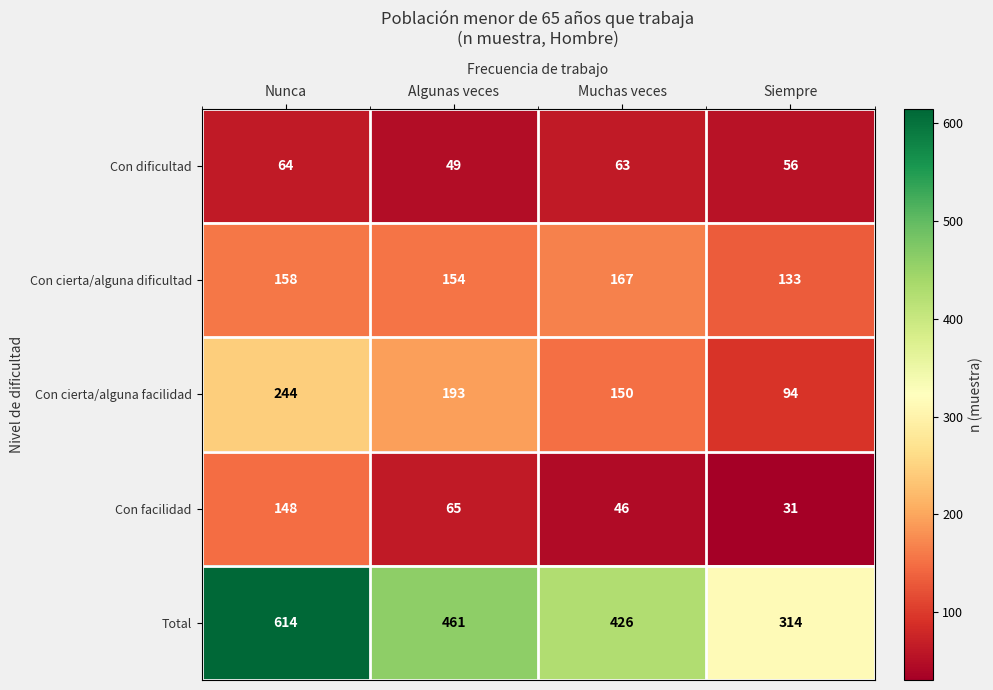

What is the difference between the highest and lowest values at Muchas veces?

380